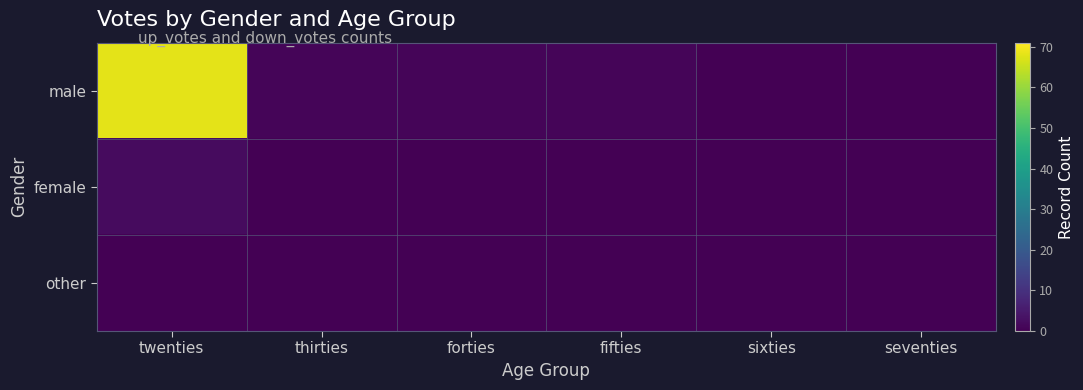

How many categories are shown in the chart?

6